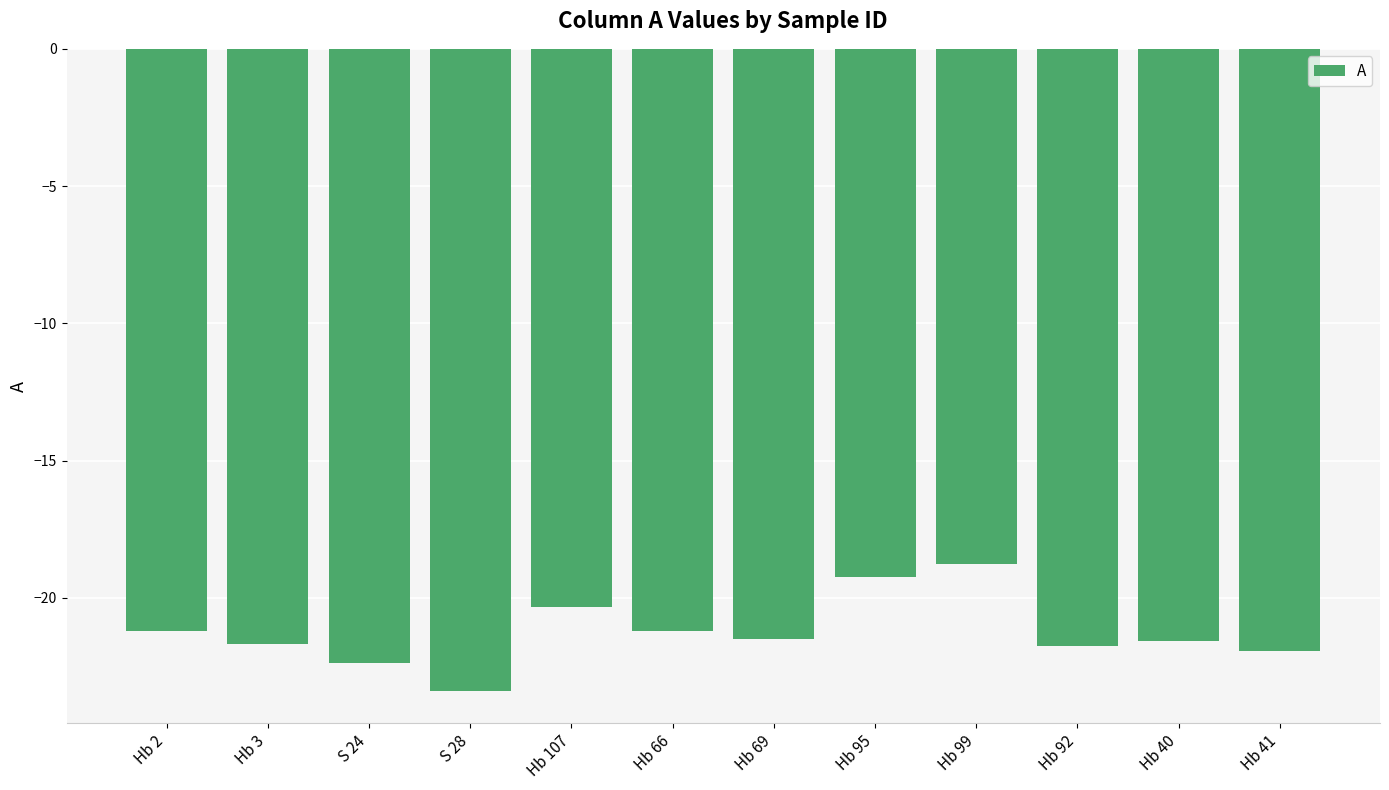

Between Hb 95 and Hb 92, which is larger?

Hb 95